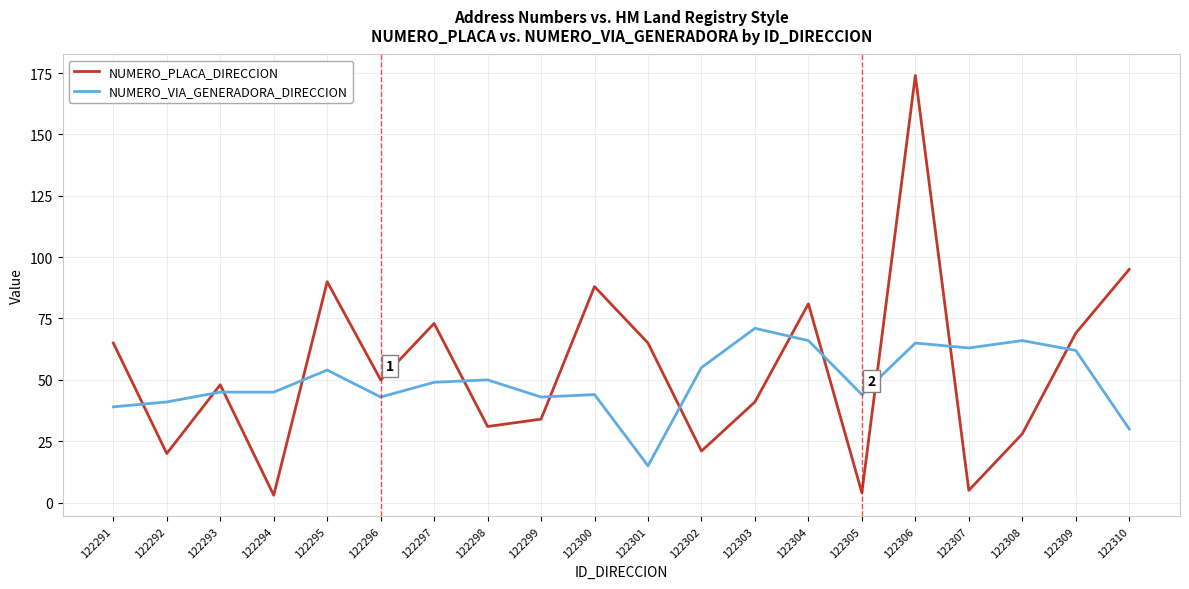

What is the difference between the second highest and minimum values in the NUMERO_VIA_GENERADORA_DIRECCION series?

51